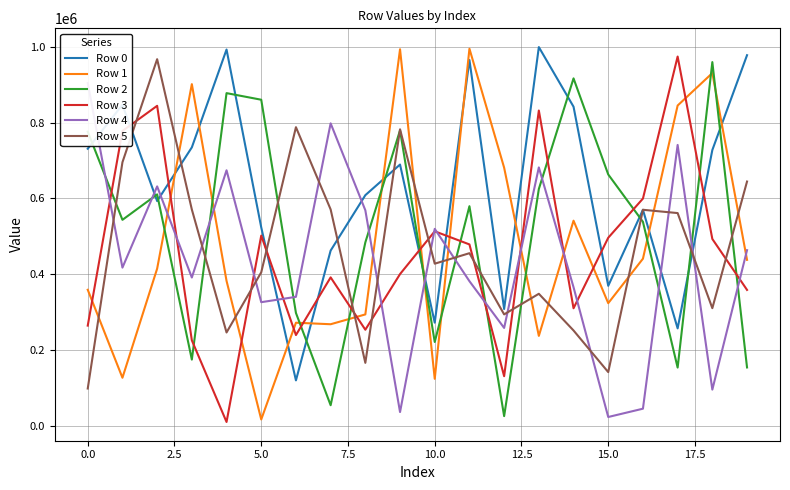

What is the sum of all Row 4 values?

8657295